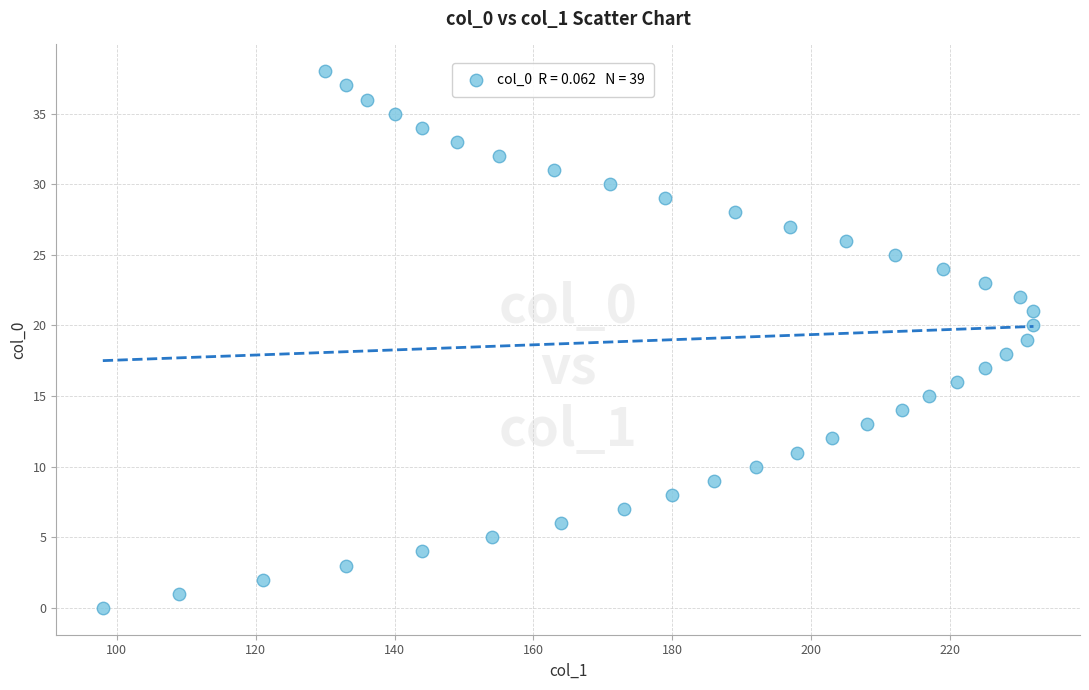

What is the range of X values (max minus min)?

134